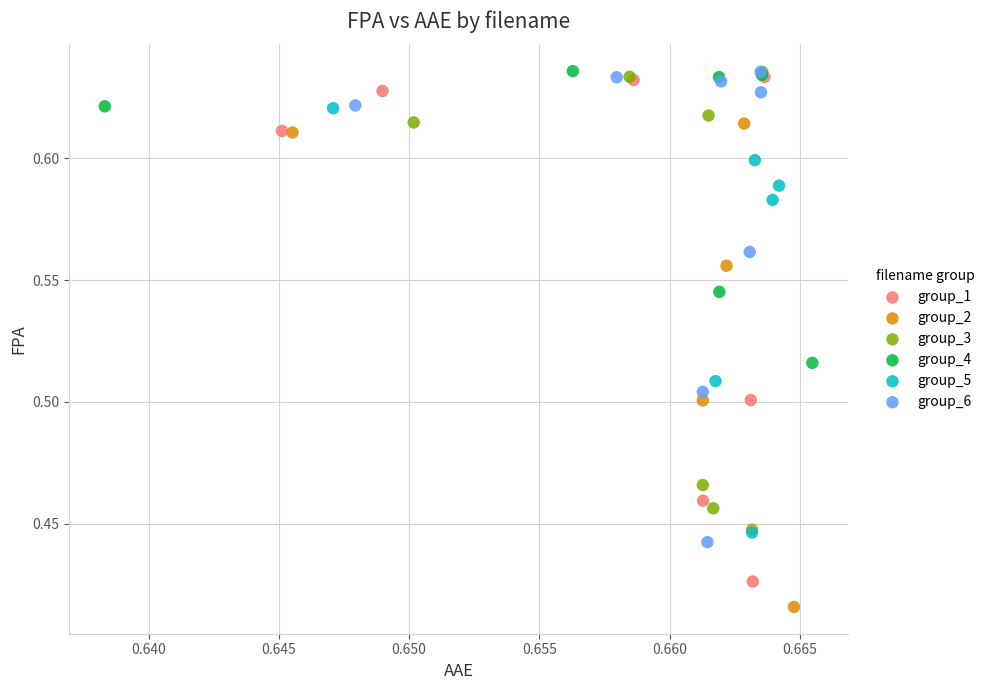

Which series contains the lowest Y value?

group_2